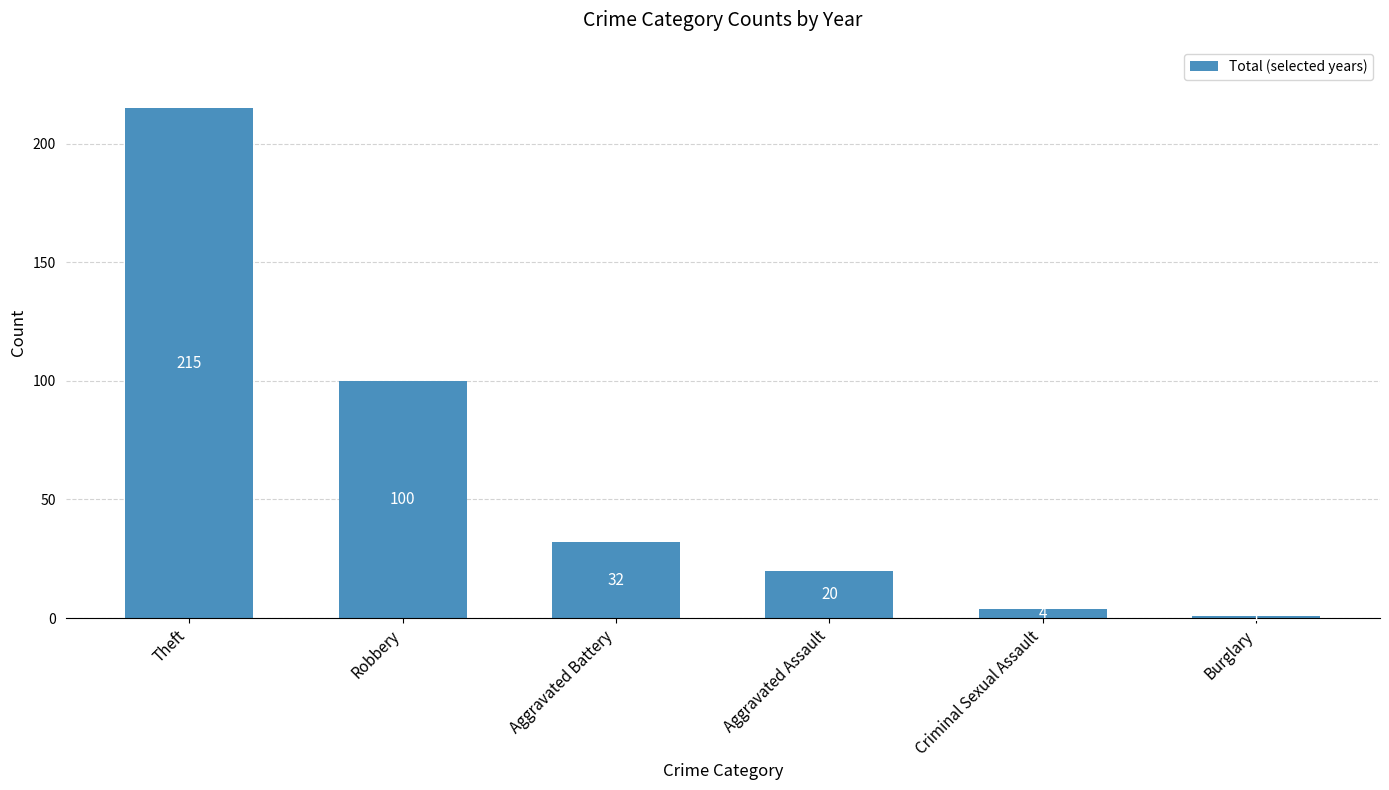

At which category does the chart reach its peak across all series?

Theft